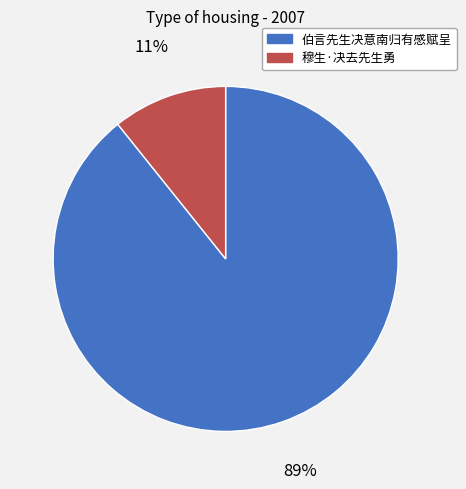

How many segments does this pie chart have?

2